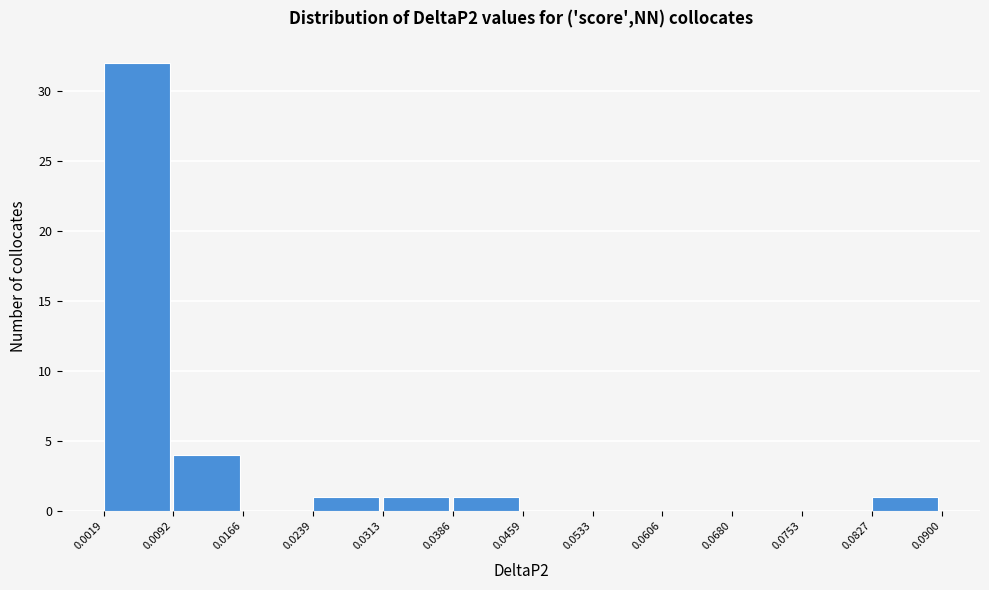

Reading left to right, list every bar in this chart as the range it spans on the x-axis followed by its height. The values are not printed on the chart, so give them approximately, as read against the axis.

0.0019 to 0.0092: 32
0.0092 to 0.0166: 4
0.0166 to 0.0239: 0
0.0239 to 0.0313: 1
0.0313 to 0.0386: 1
0.0386 to 0.0459: 1
0.0459 to 0.0533: 0
0.0533 to 0.0606: 0
0.0606 to 0.0680: 0
0.0680 to 0.0753: 0
0.0753 to 0.0827: 0
0.0827 to 0.0900: 1